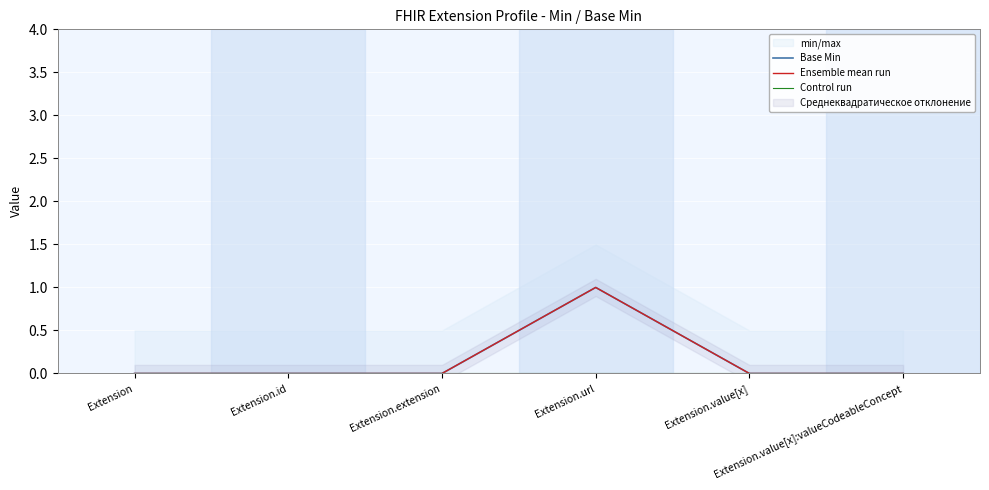

The value of Ensemble mean run at Extension.value[x] is 0. True or false?

False